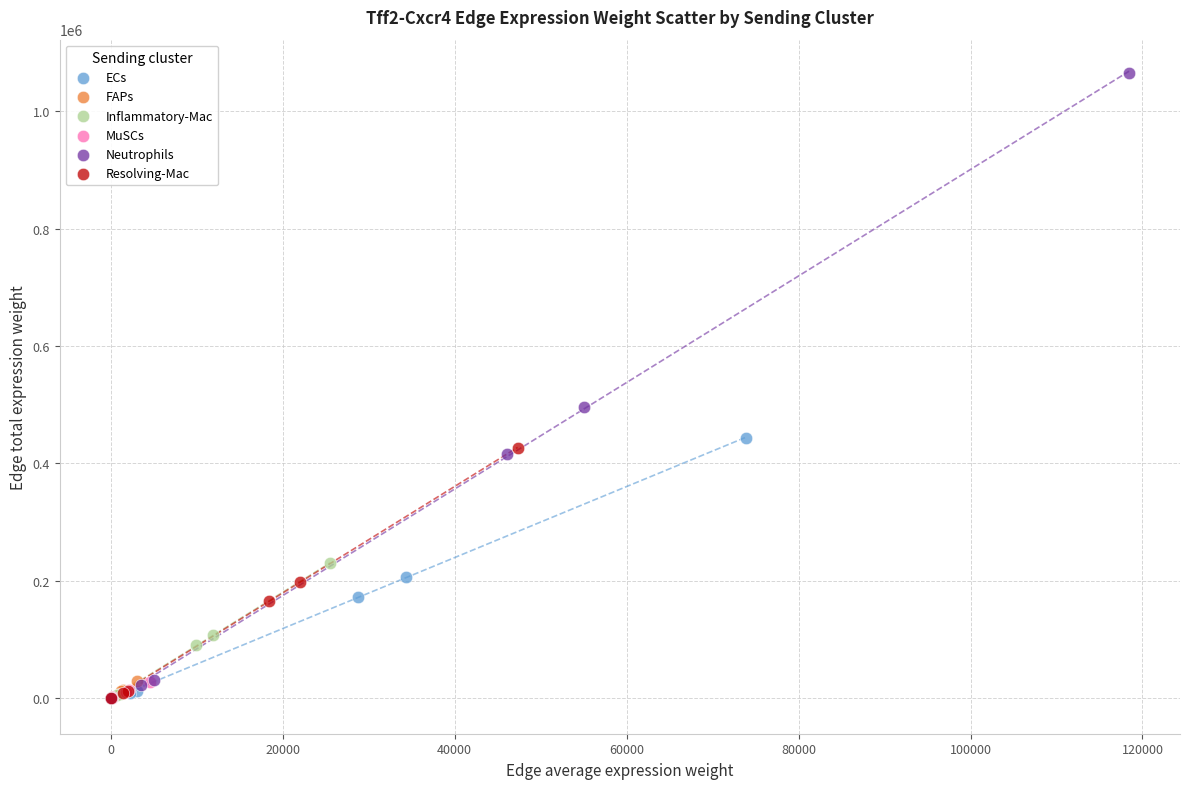

Which series has the widest spread of Y values?

Neutrophils